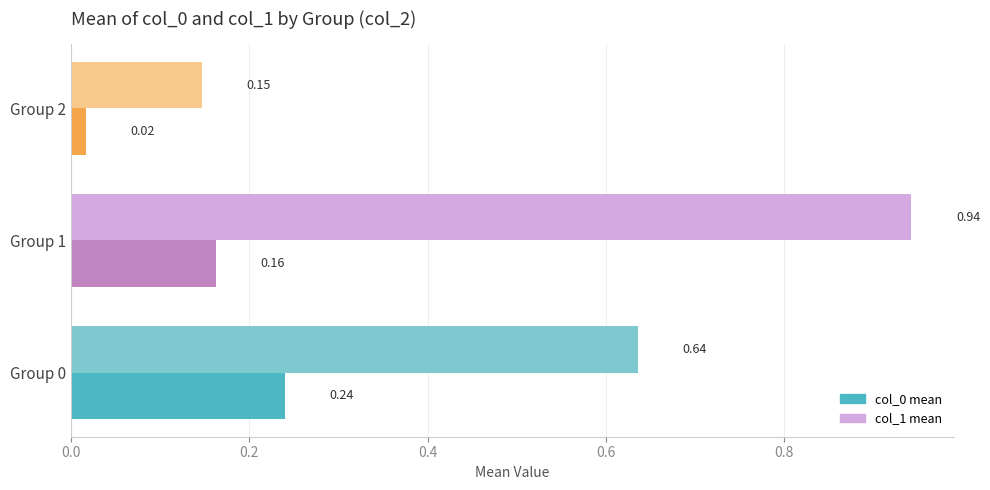

At how many categories does at least one series exceed 0?

3